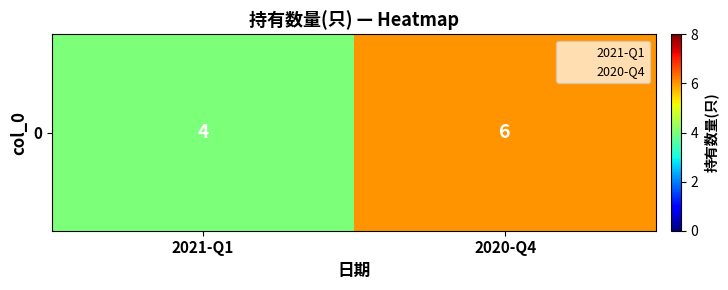

Reading left to right, transcribe all the data shown in this chart.

2021-Q1=4	2020-Q4=6